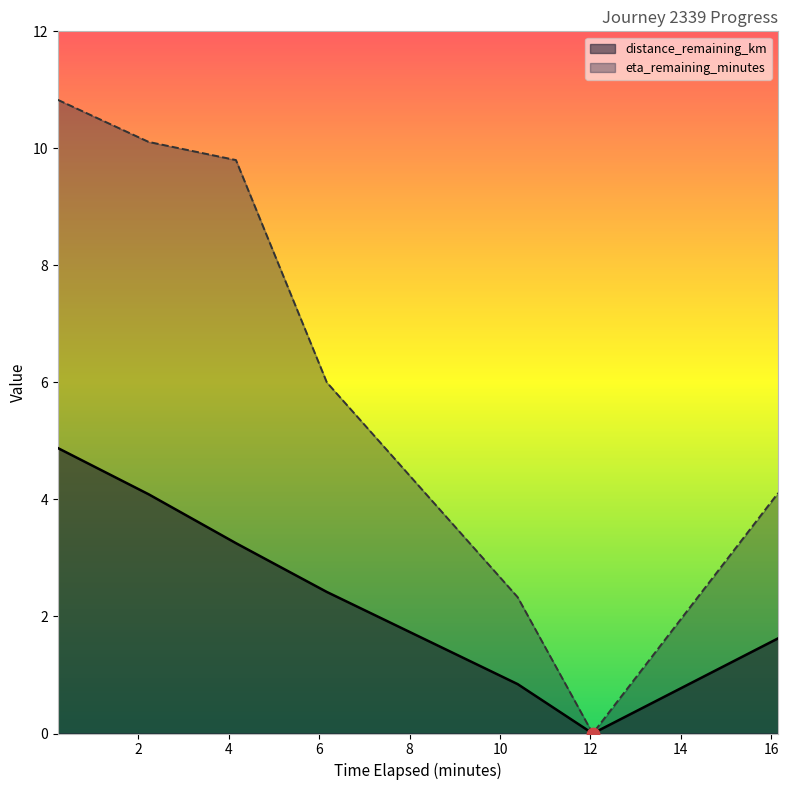

Which series has the largest range (max minus min)?

eta_remaining_minutes